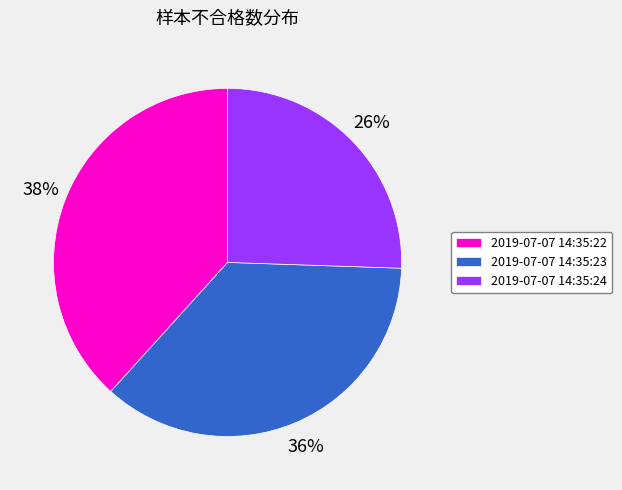

What percentage is the 2019-07-07 14:35:24 slice, to the nearest percent?

26%